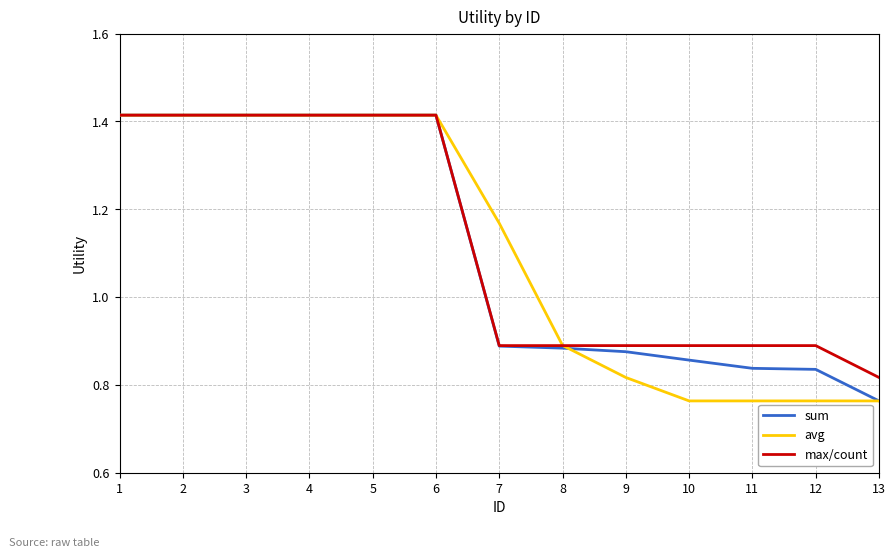

How many series are shown in this chart?

3